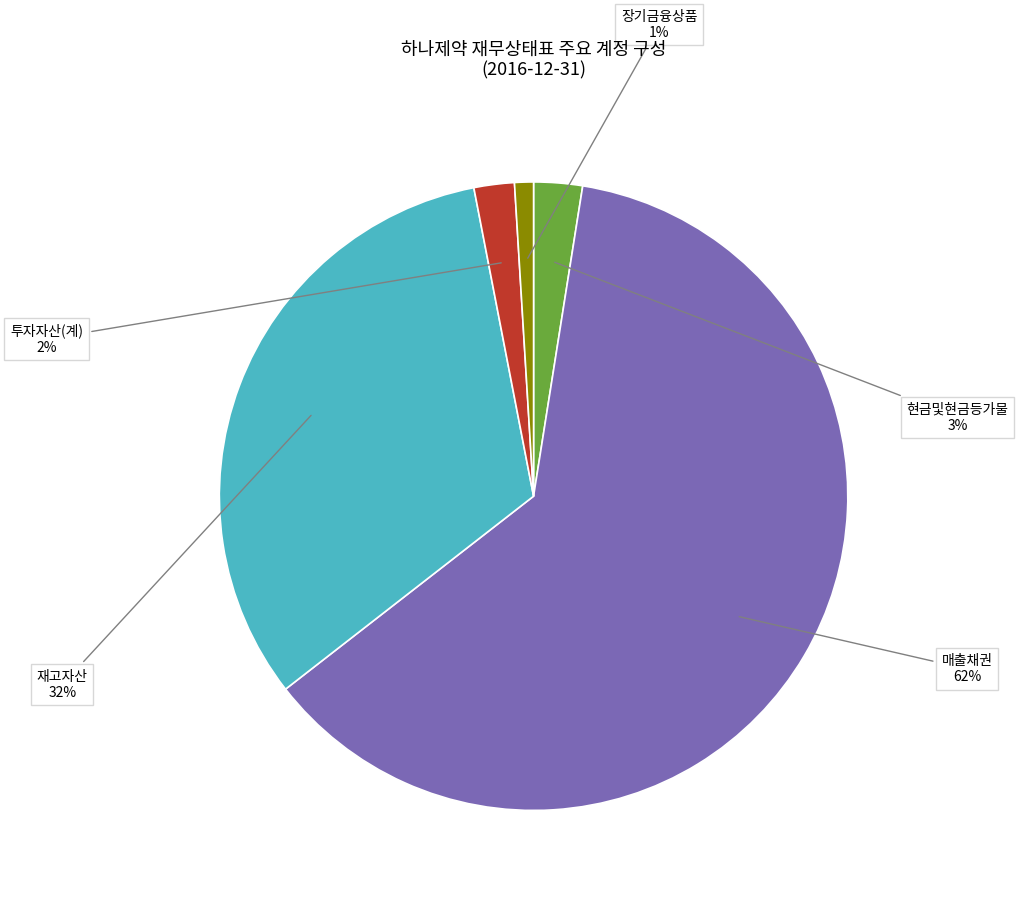

Which slice represents more than half of the pie?

매출채권